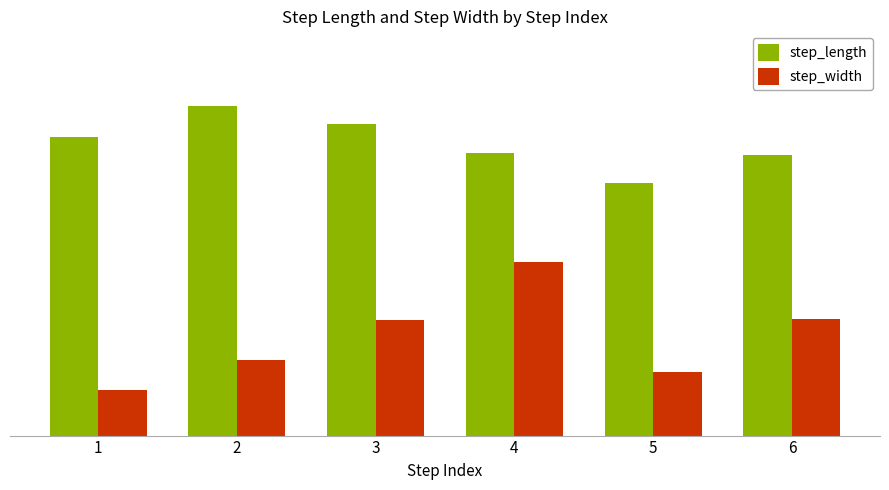

Which series has the largest total across all categories?

step_length